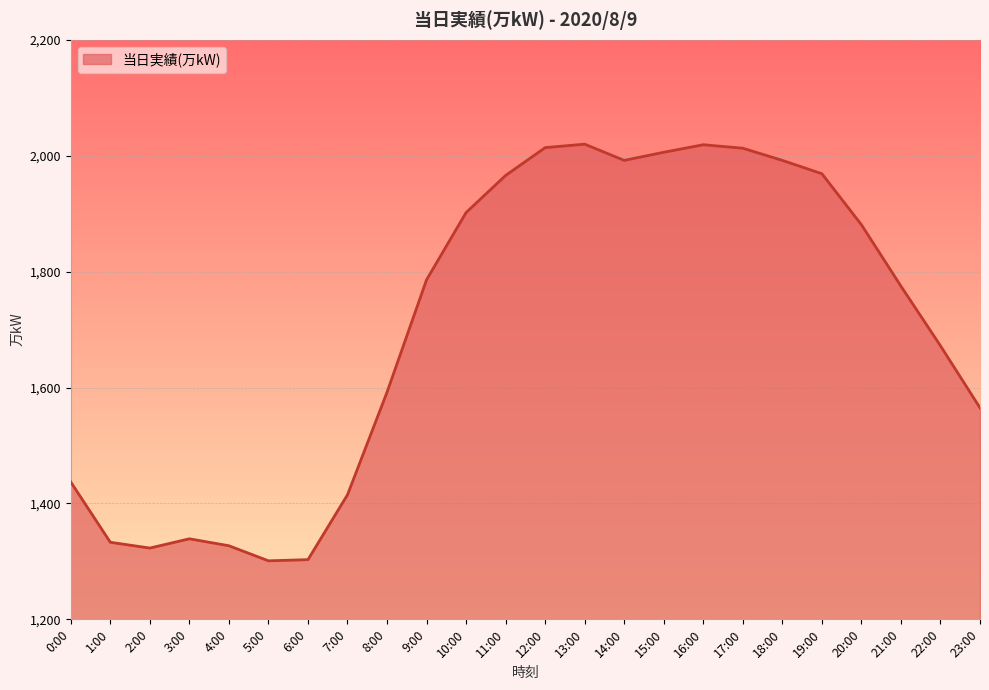

Which has a higher value, 11:00 or 17:00?

17:00